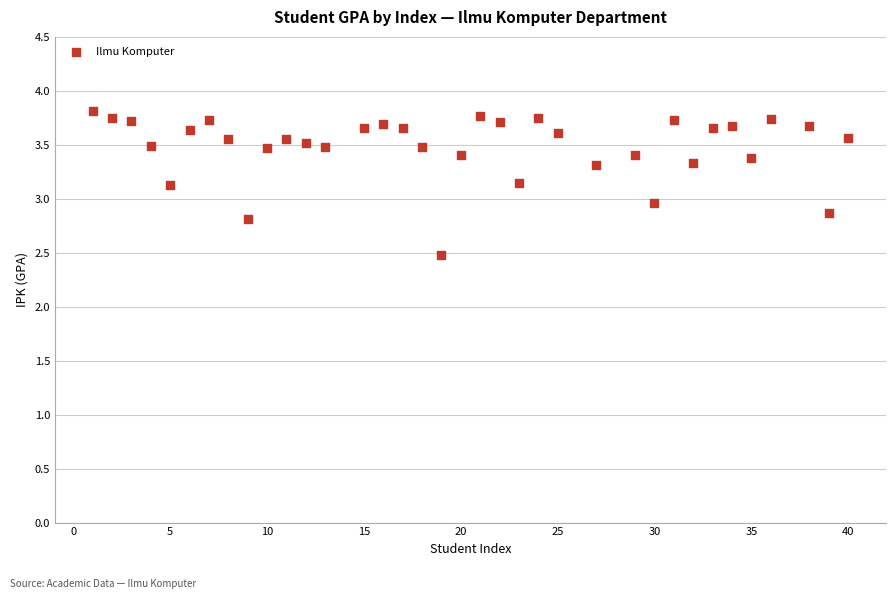

What is the range of Y values (max minus min)?

1.3